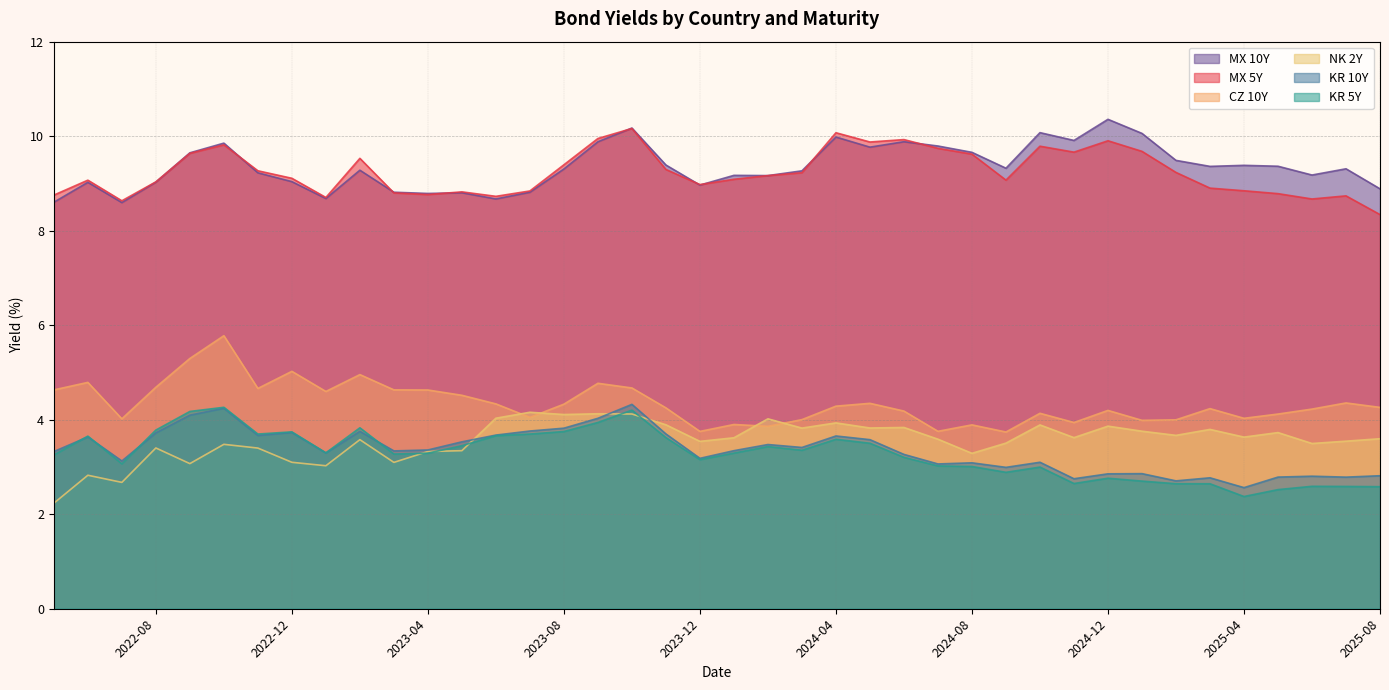

At which label does CZ 10Y reach its peak?

2022-10